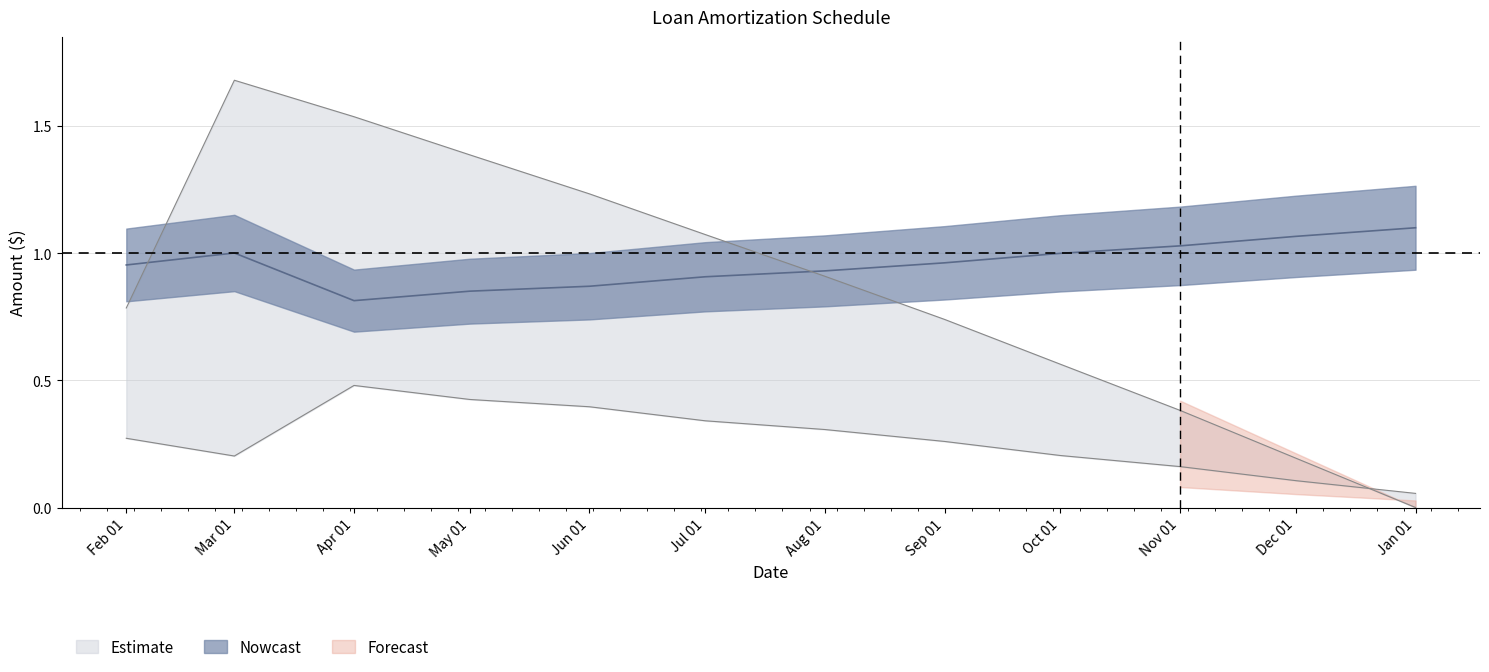

Which category has the highest value in the Balance of Loan series?

Mar 01